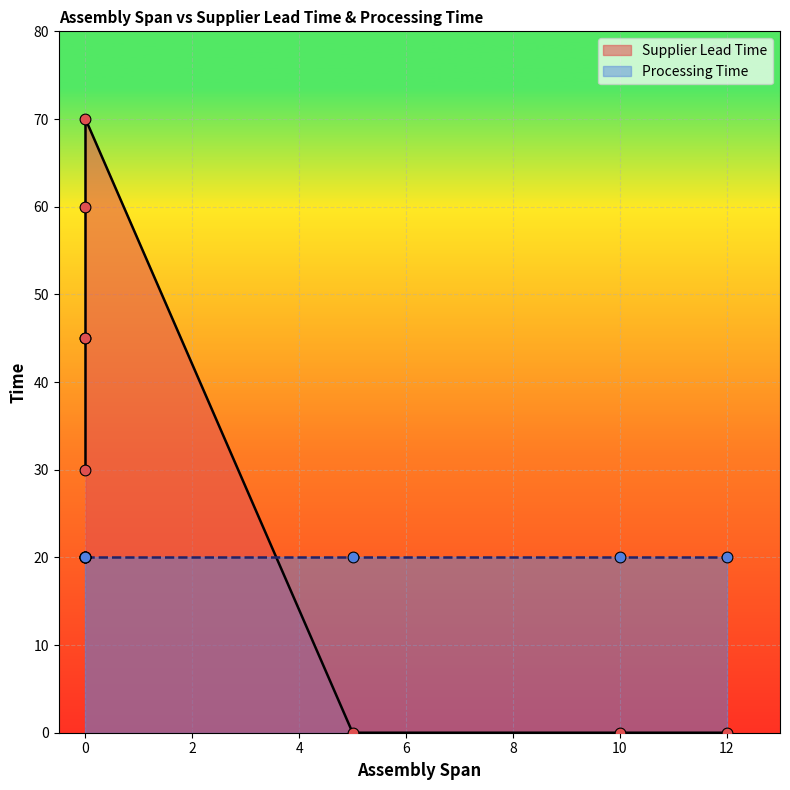

Which series has the largest Y range (max minus min)?

Supplier Lead Time